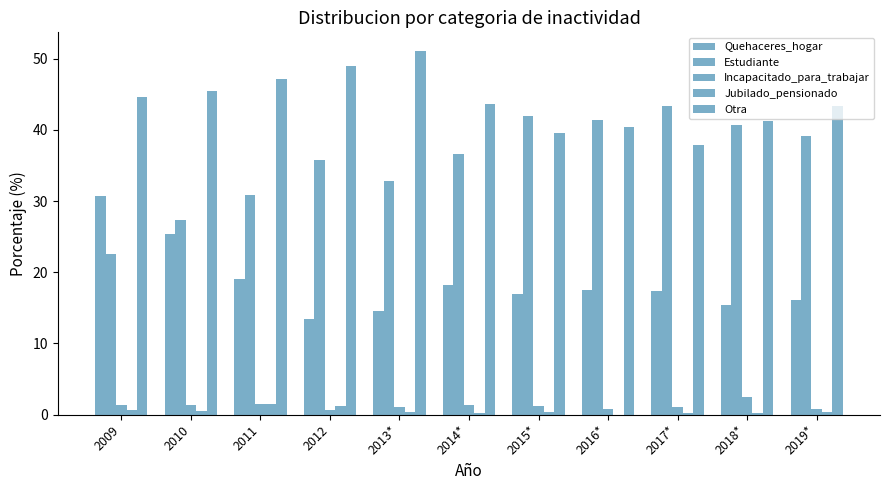

How many categories are shown in the chart?

11